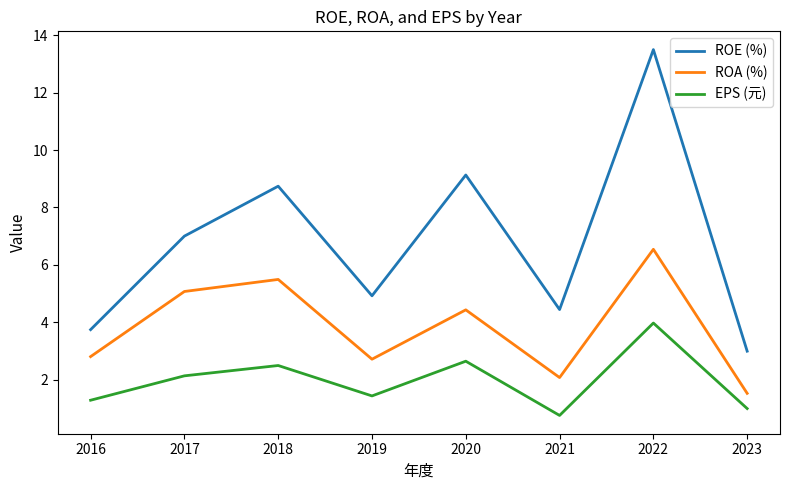

The EPS (元) series shows 0.5 at 2017. True or false?

False